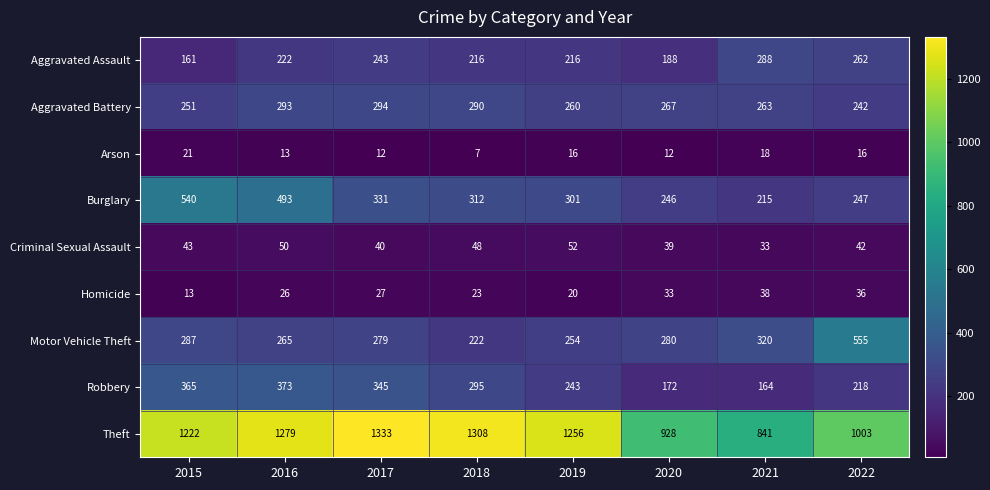

Where does the Motor Vehicle Theft series first go above 280?

2015